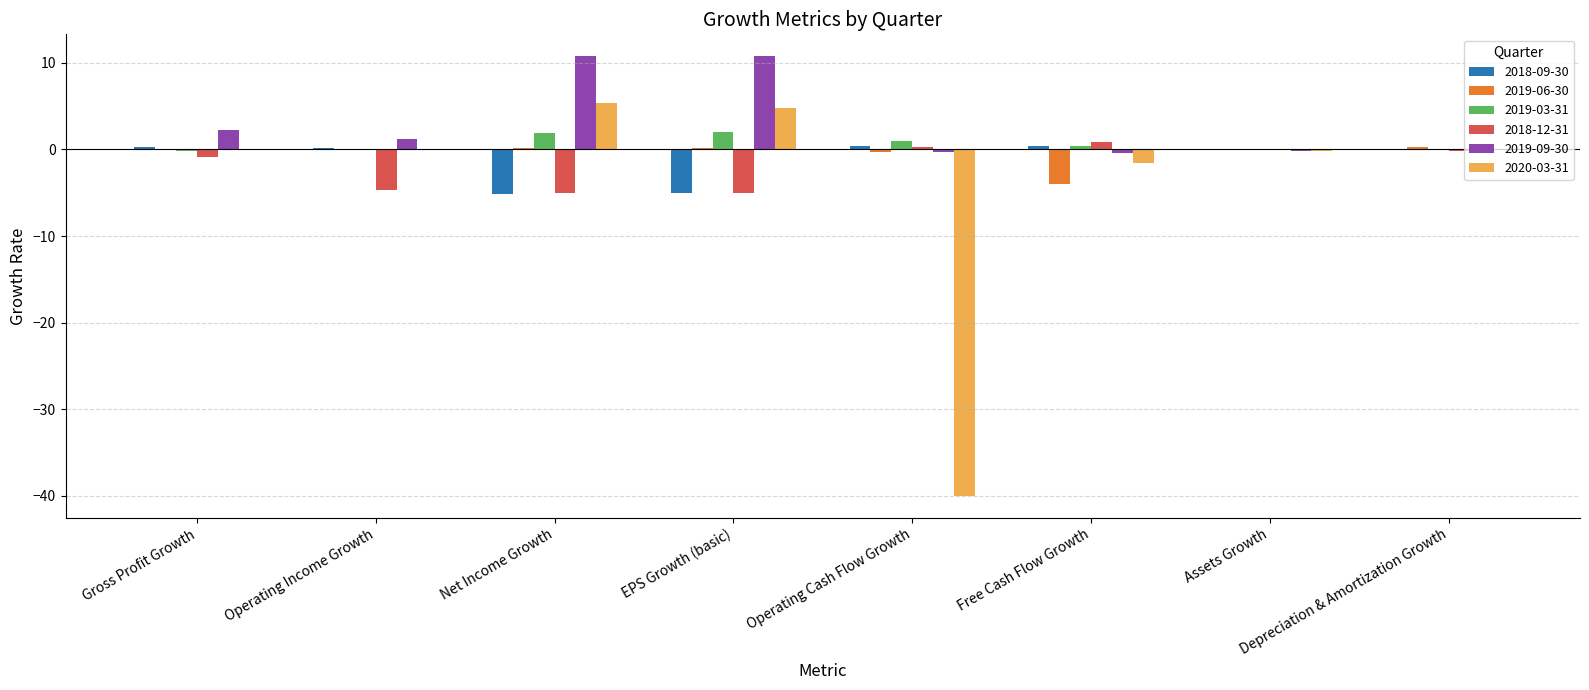

What is the greatest value displayed?

10.8